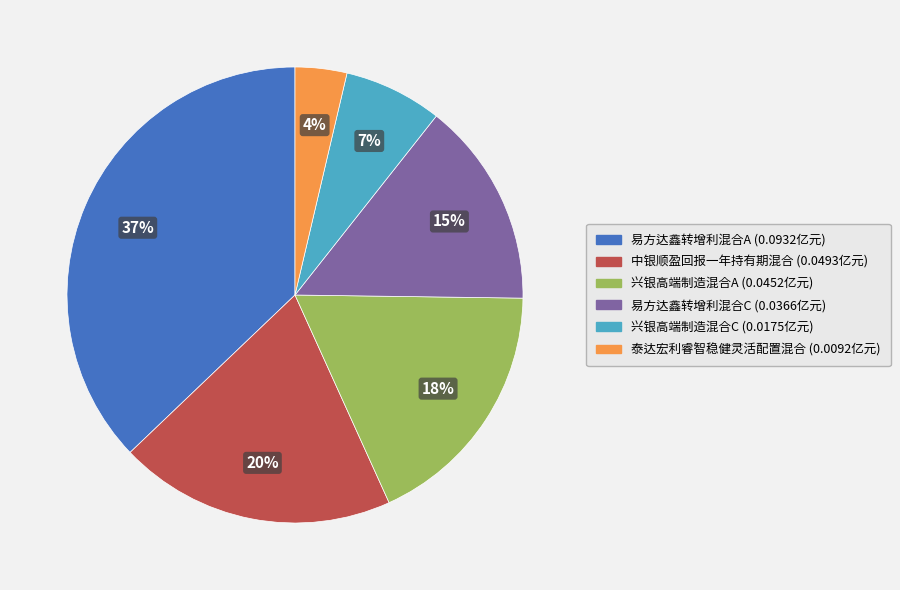

Combined, do 中银顺盈回报一年持有期混合 and 兴银高端制造混合C account for over 50%?

No